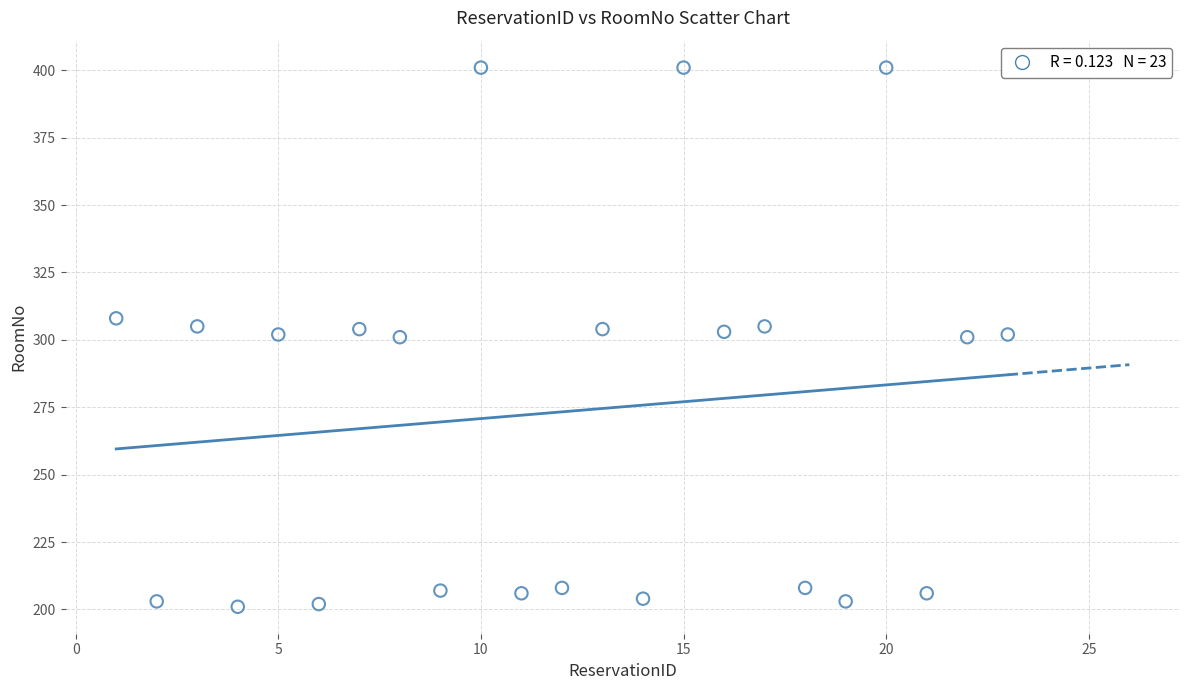

What is the range of X values (max minus min)?

22